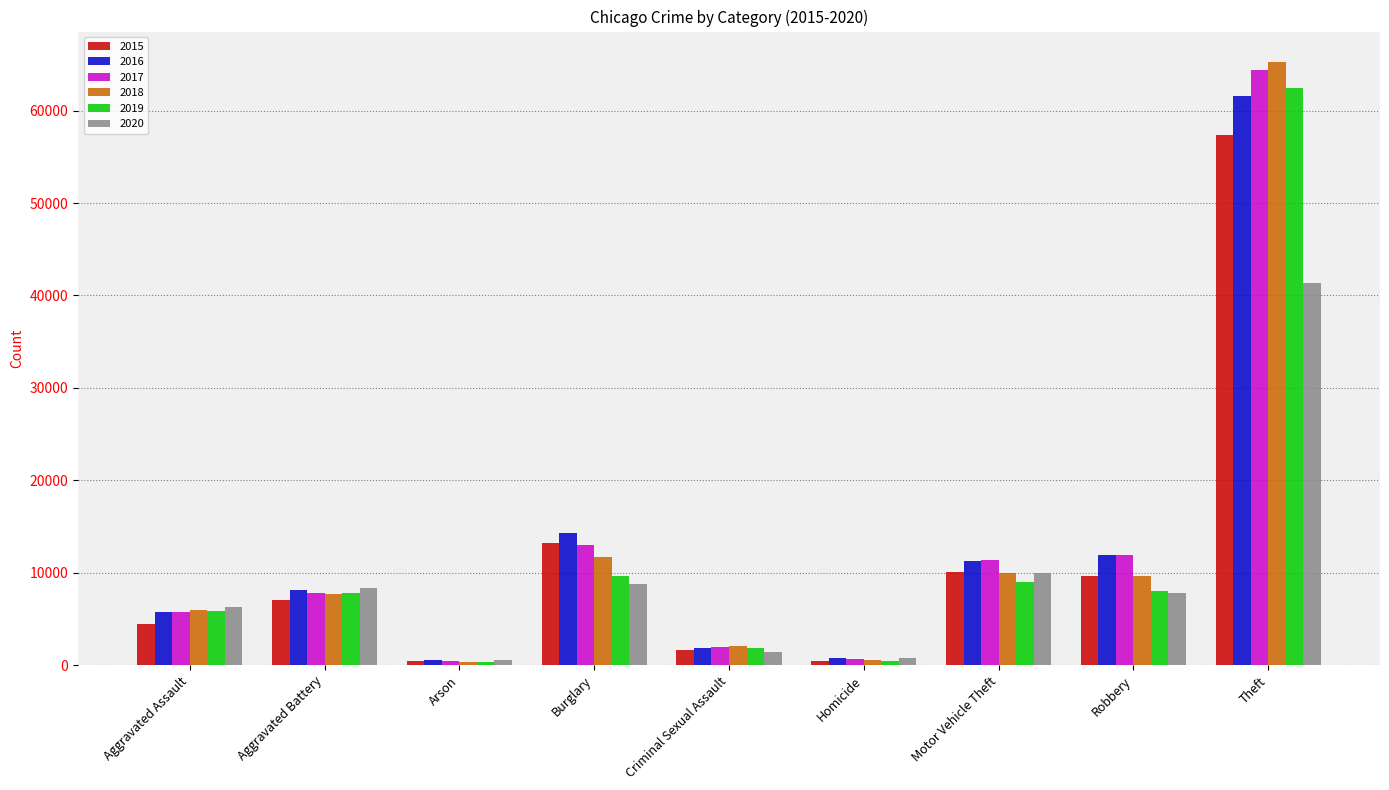

Are the bars horizontal?

No